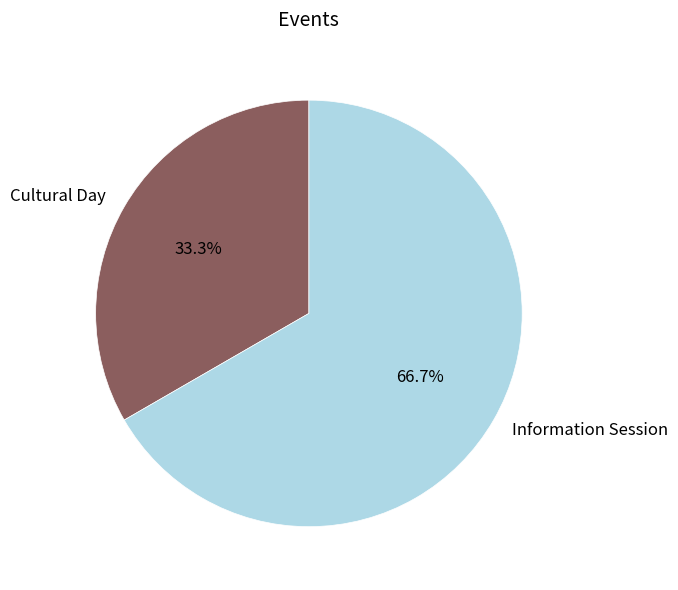

Which category accounts for the majority?

Information Session